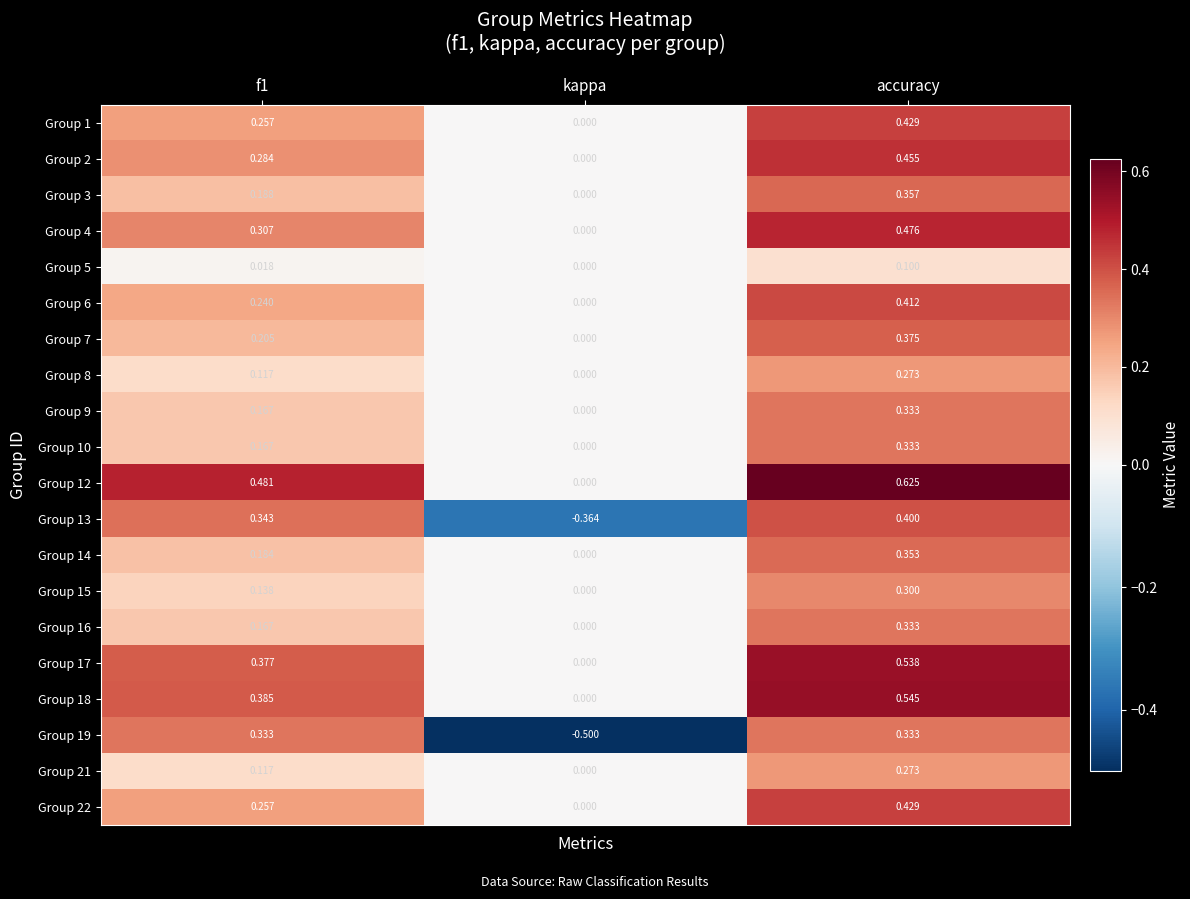

Is the value of Group 17 at accuracy greater than the value of Group 16 at f1?

Yes